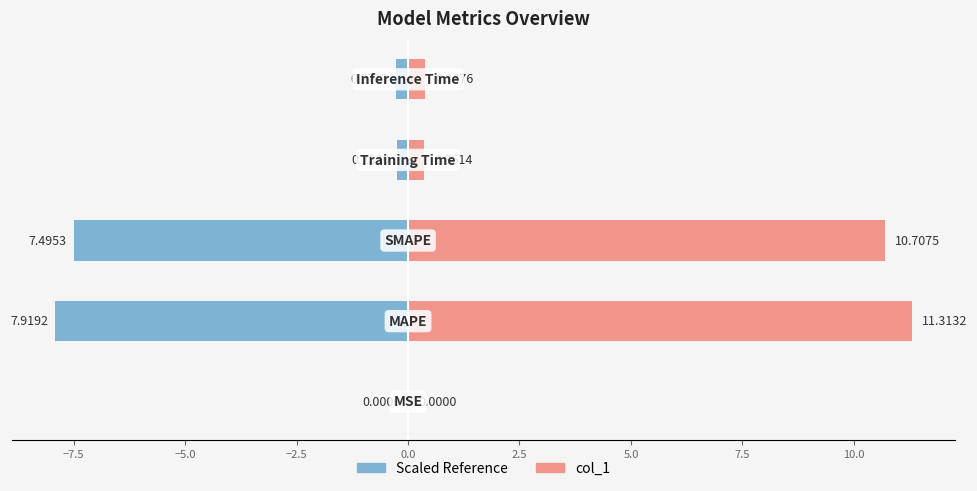

What position from the left is −7.5?

2